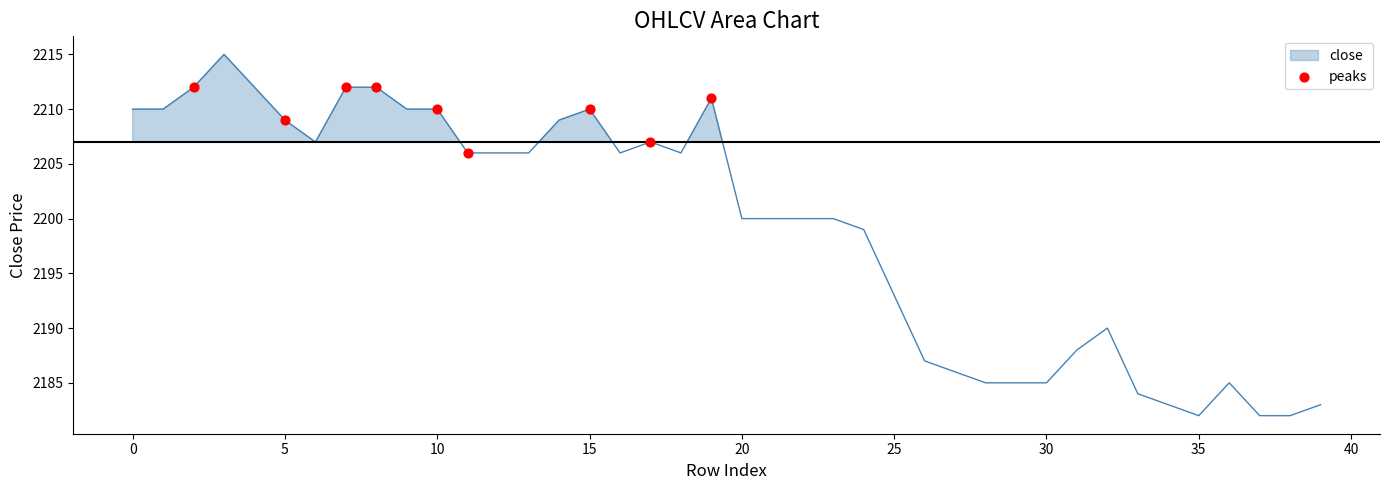

What is the average X value?

10